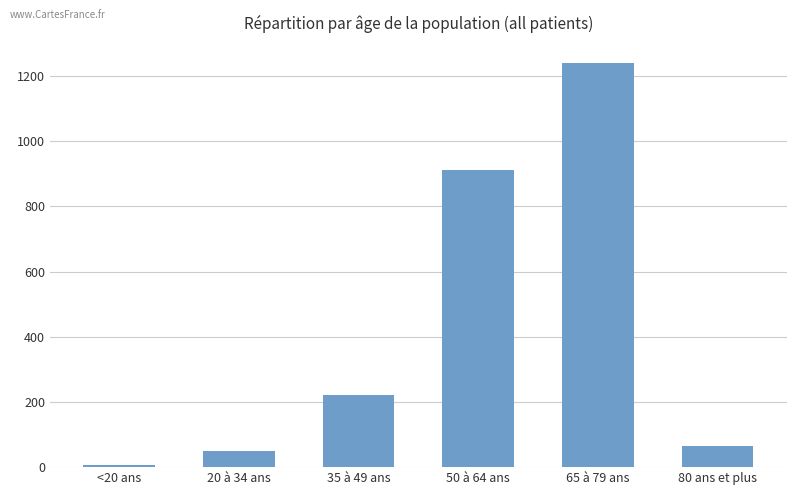

Which category has the lowest value across all series?

<20 ans